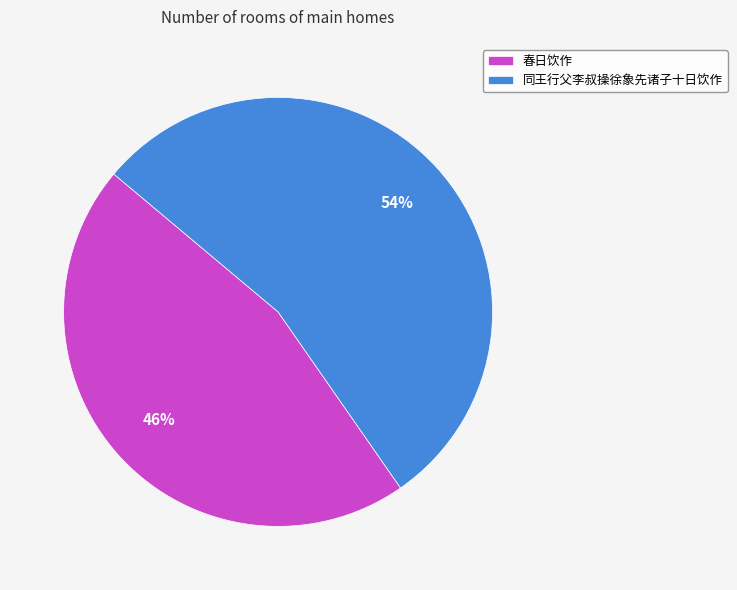

Rank the categories by value from highest to lowest.

同王行父李叔操徐象先诸子十日饮作, 春日饮作